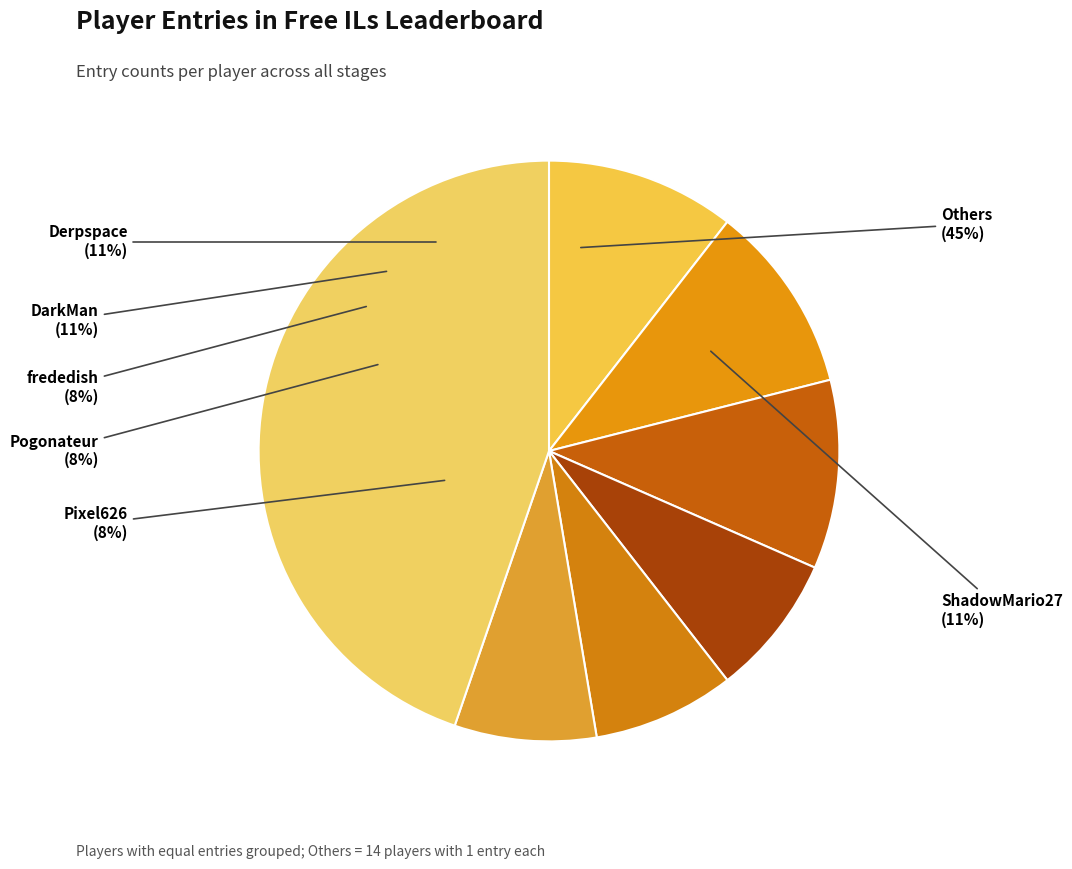

The Zelpiku slice represents 1% of the pie. True or false?

False